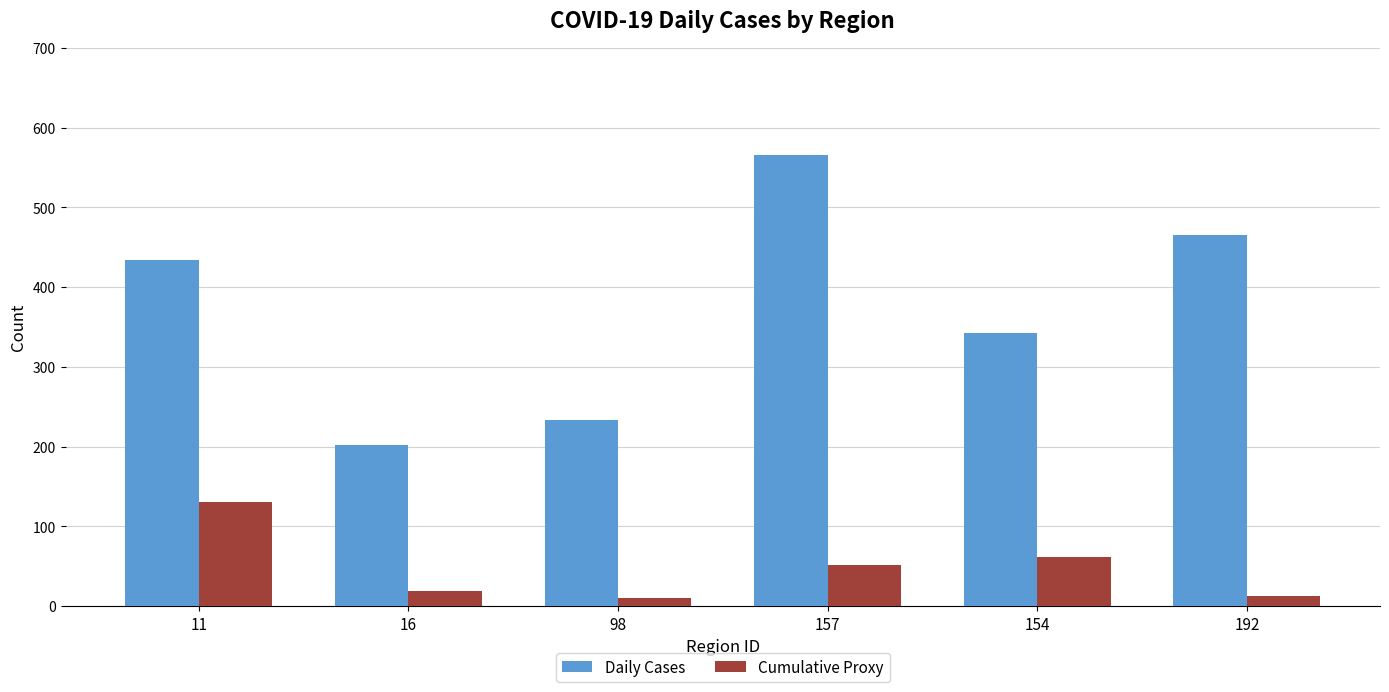

The Cumulative Proxy series shows 50 at 11. True or false?

False